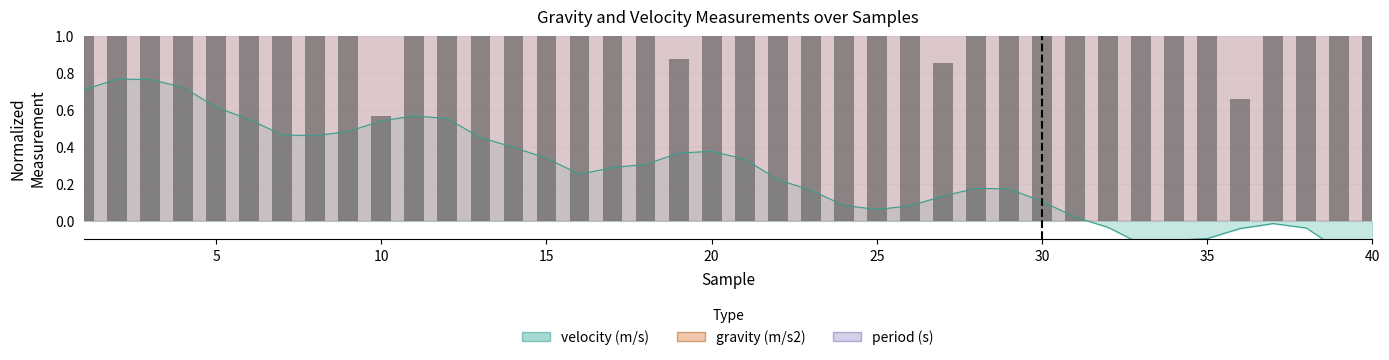

How many groups of bars are there?

40